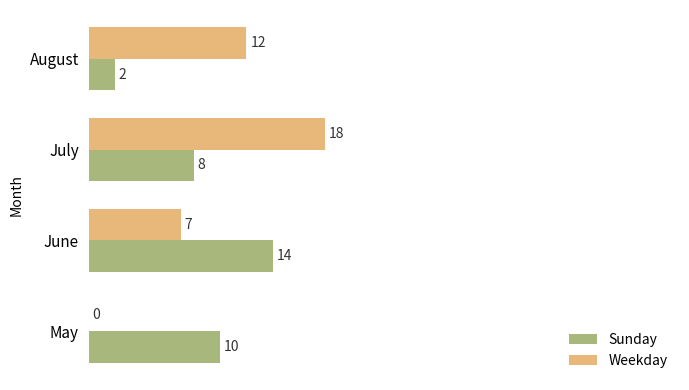

At which label is Weekday closest to 9?

June